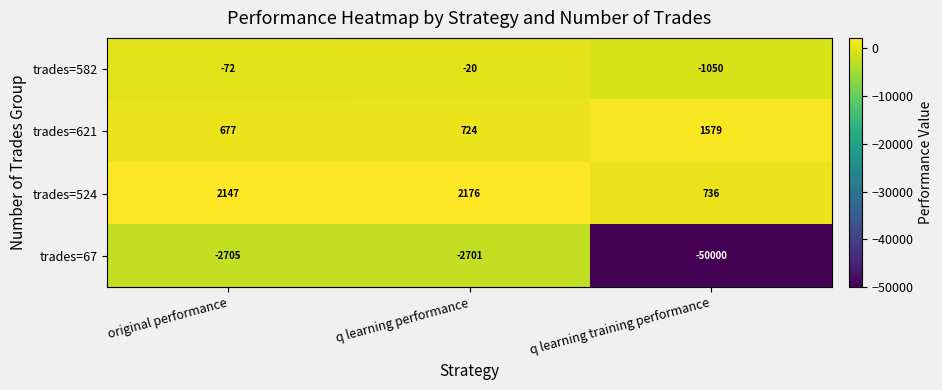

Which category has the highest value in the trades=524 series?

q learning performance